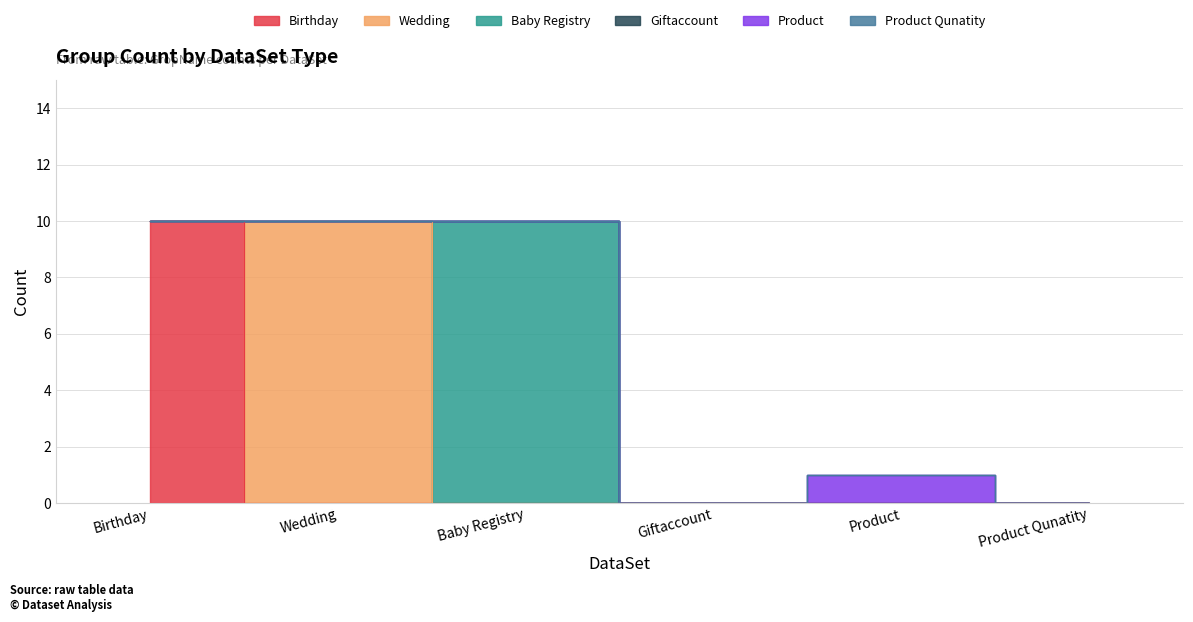

What are all the series names shown in the legend?

Birthday, Wedding, Baby Registry, Giftaccount, Product, Product Qunatity